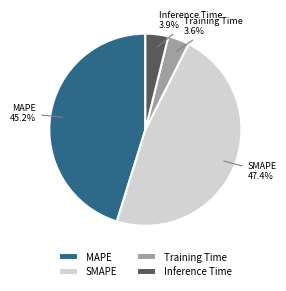

What is the largest slice in the pie chart?

SMAPE